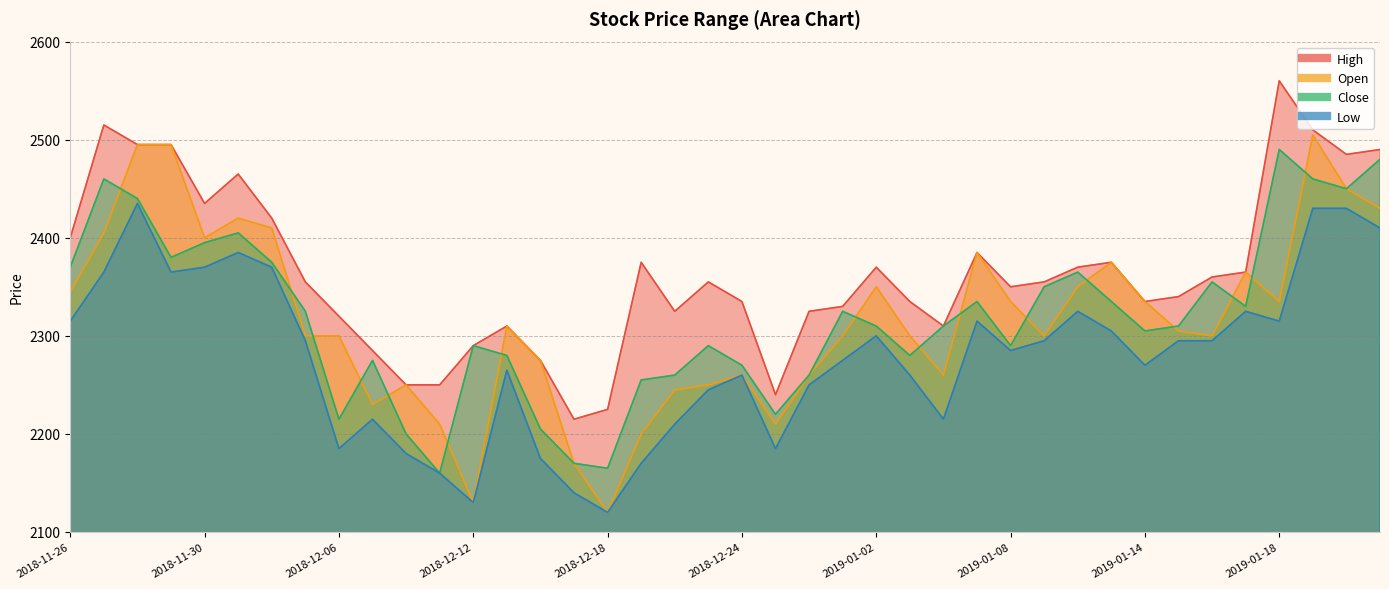

What is the difference between the maximum and minimum values in the Open series?

385